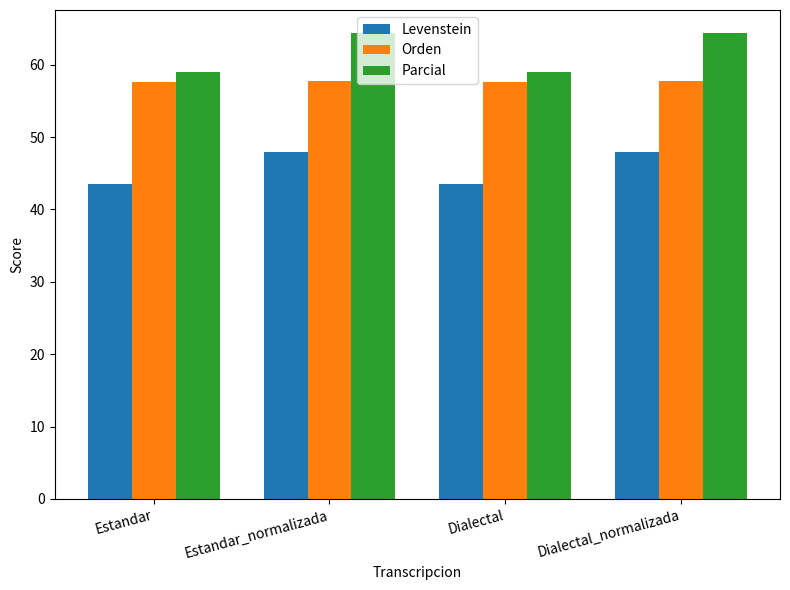

Rank the series by their maximum value, from lowest to highest.

Levenstein, Orden, Parcial